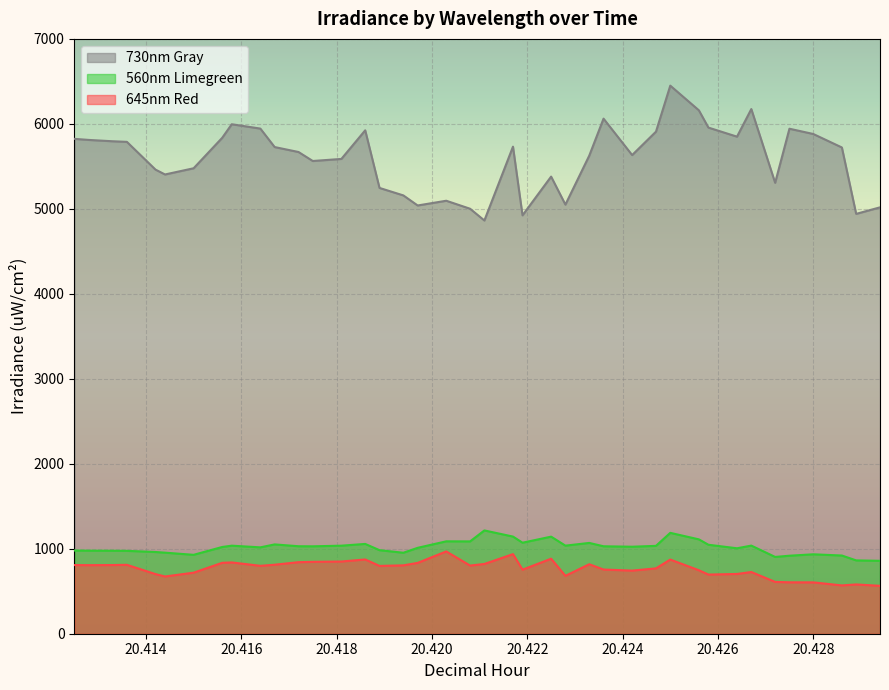

What is the label of the 35th point from the right?

20.4144